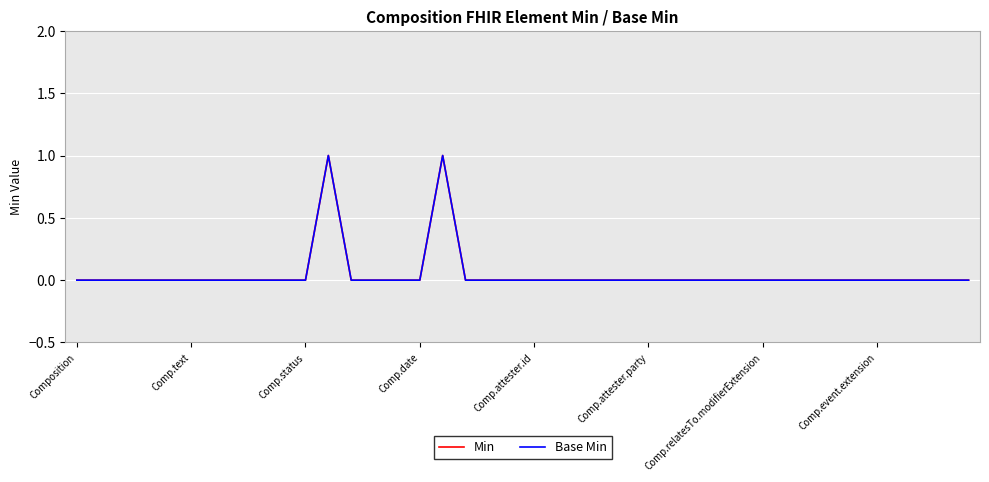

Is this an area chart (filled region under the line)?

No